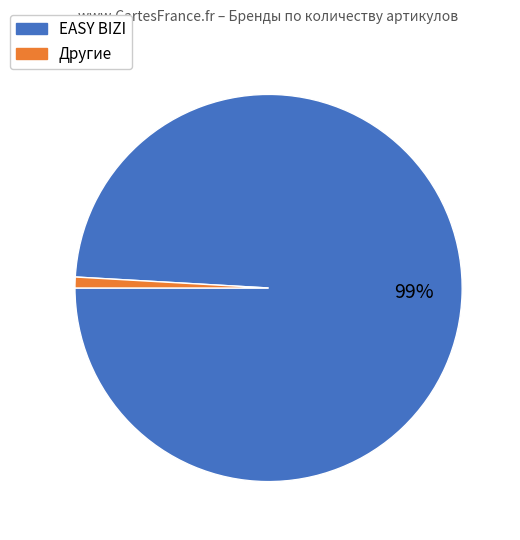

To the nearest percent, what is the average slice percentage?

50%